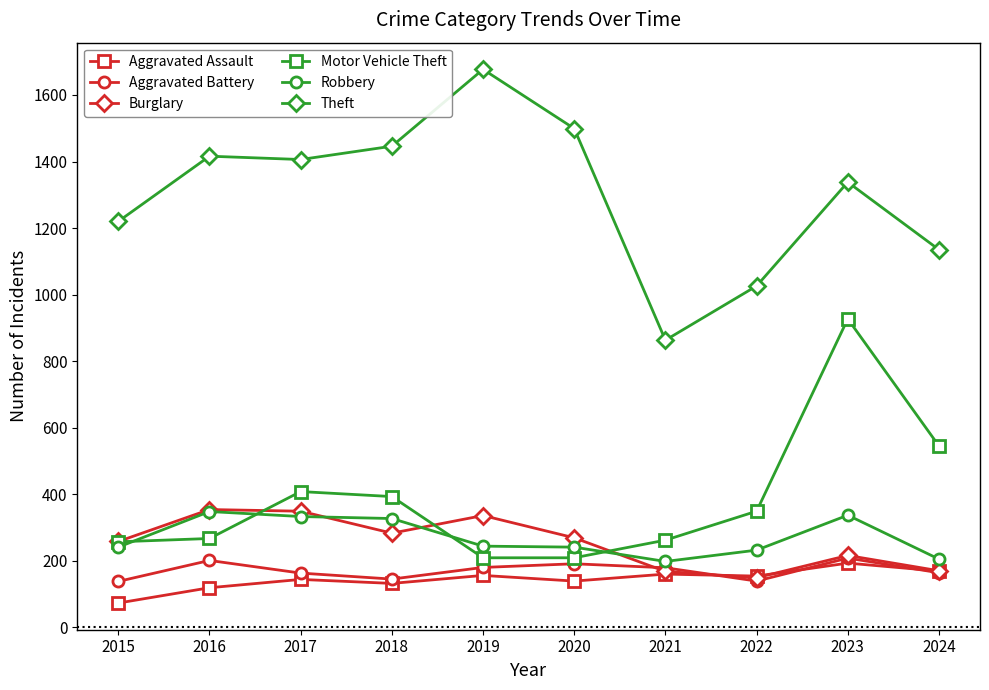

What is the value of the Theft point at the 9th from the left?

1338